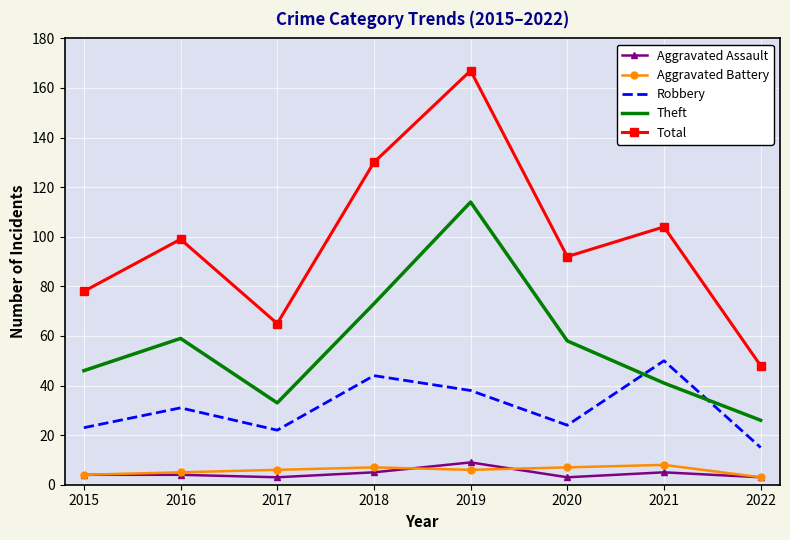

What is the difference between the second highest and second lowest values in the Robbery series?

22